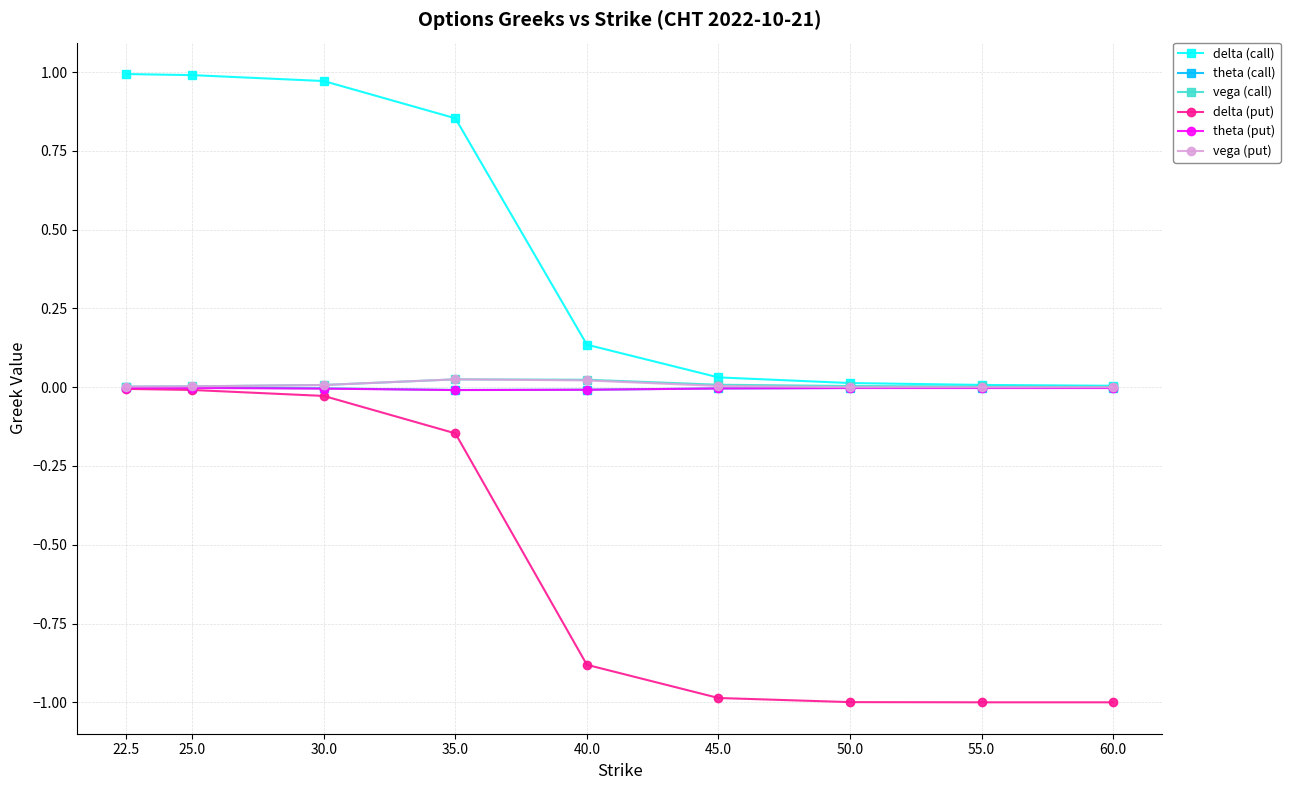

What is the label of the 8th point from the left?

55.0